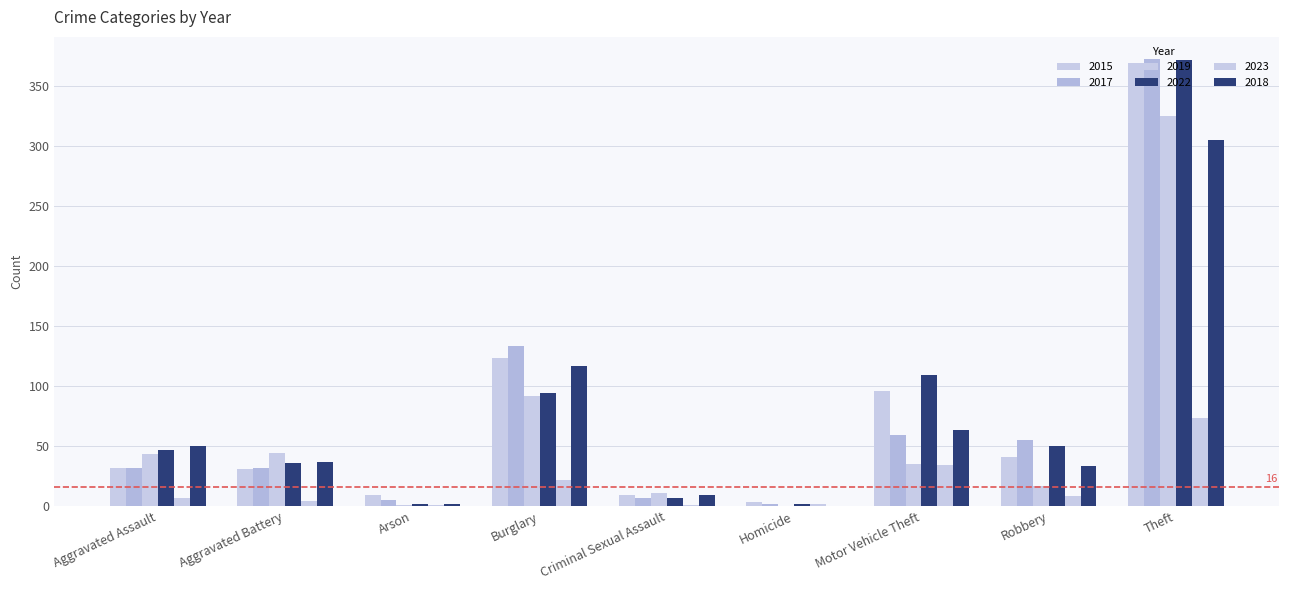

Are the bars horizontal?

No